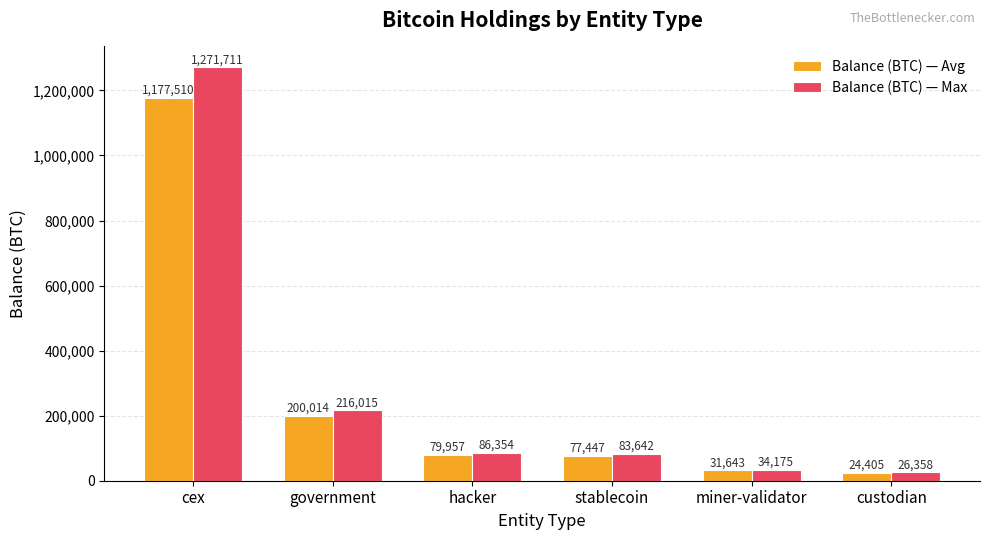

What is the value of the Balance (BTC) — Max bar at the 1st from the left?

1271710.7